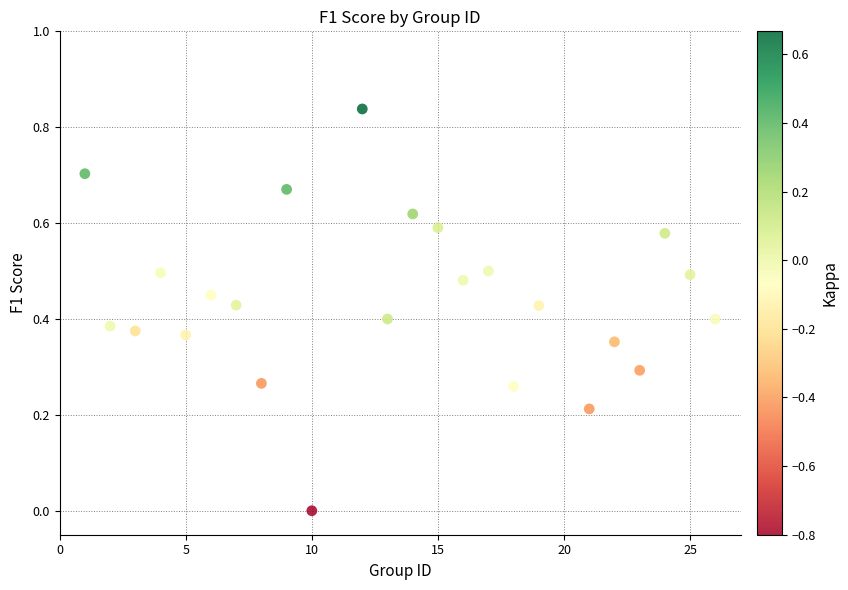

What is the range of X values (max minus min)?

25.0